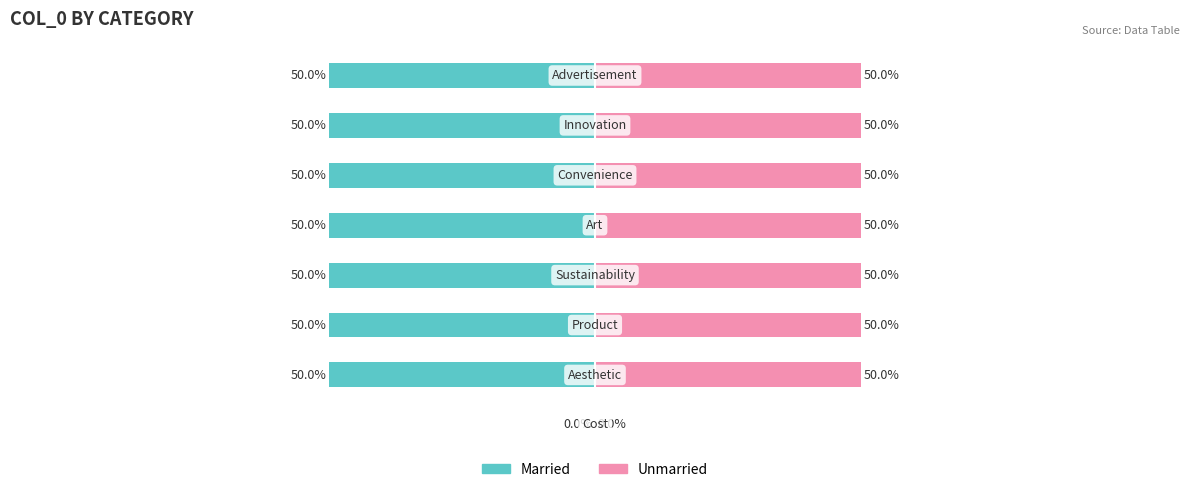

What are all the series names shown in the legend?

Married, Unmarried